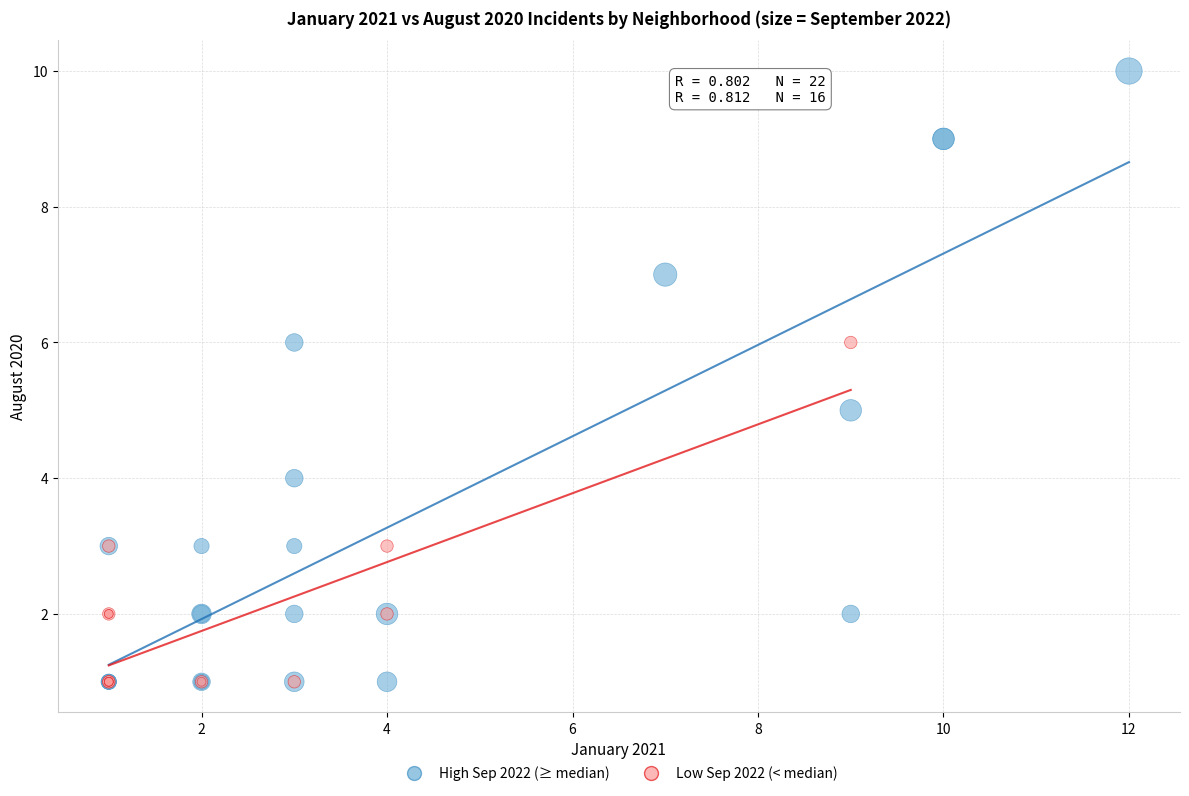

Which series has the widest spread of Y values?

High Sep 2022 (≥ median)